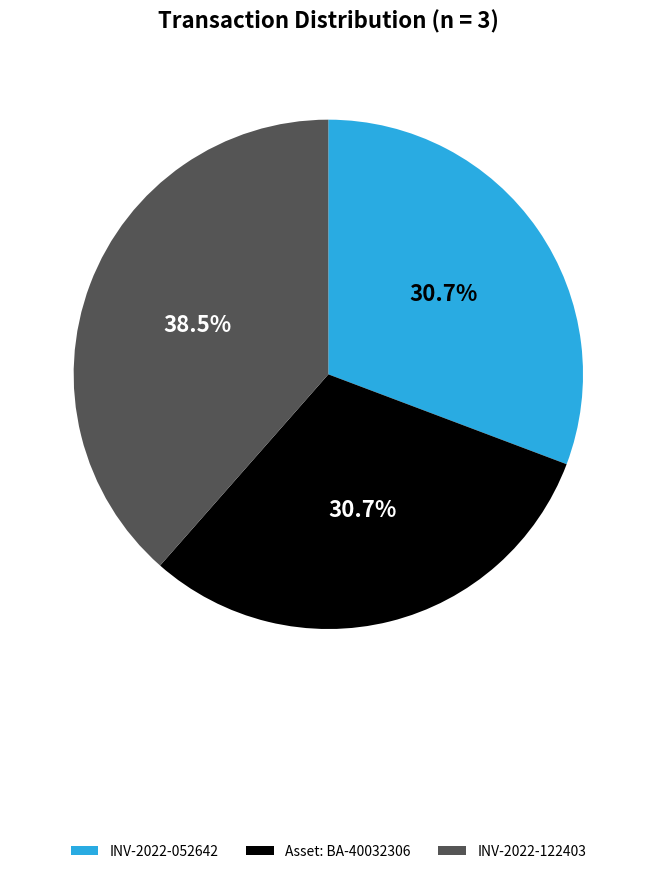

What is the total percentage of INV-2022-122403 and Asset: BA-40032306?

69.3%